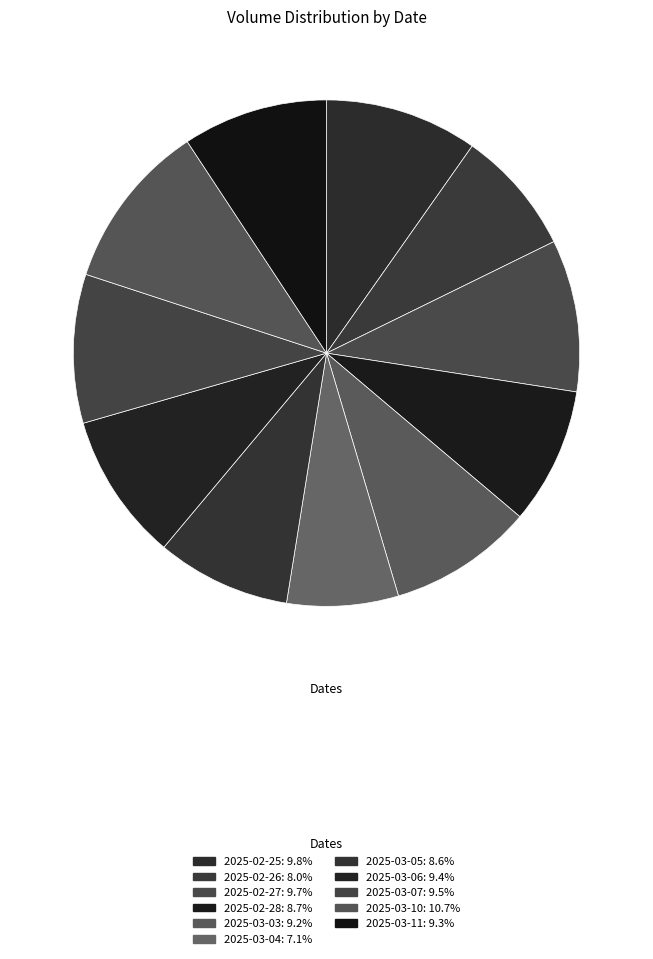

Which category has the smallest portion of the pie?

2025-03-04